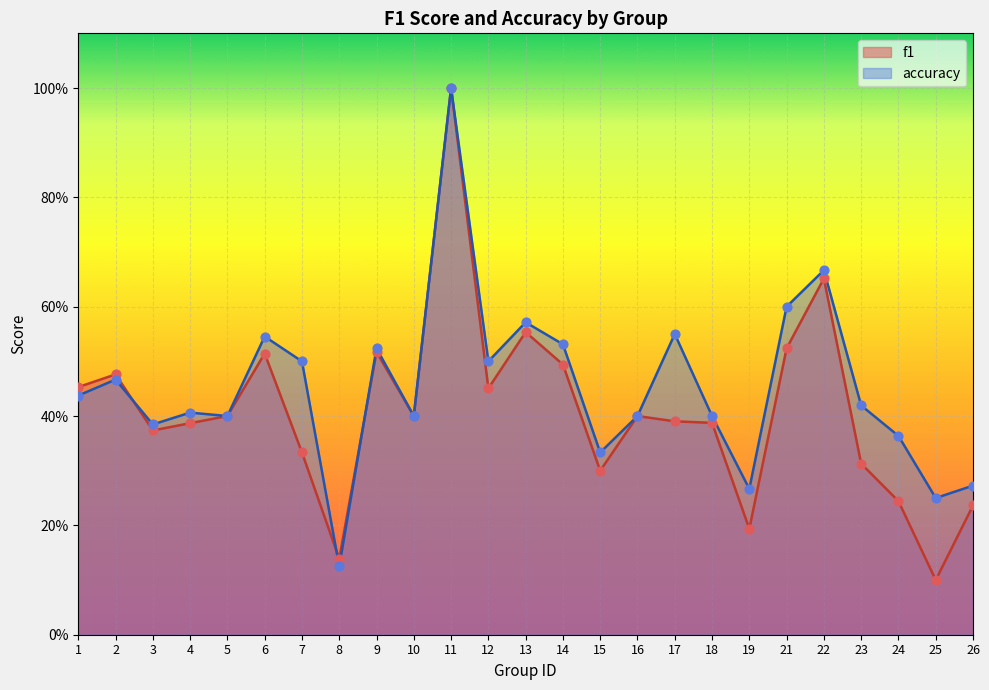

What is the total value across all series at 5?

0.8